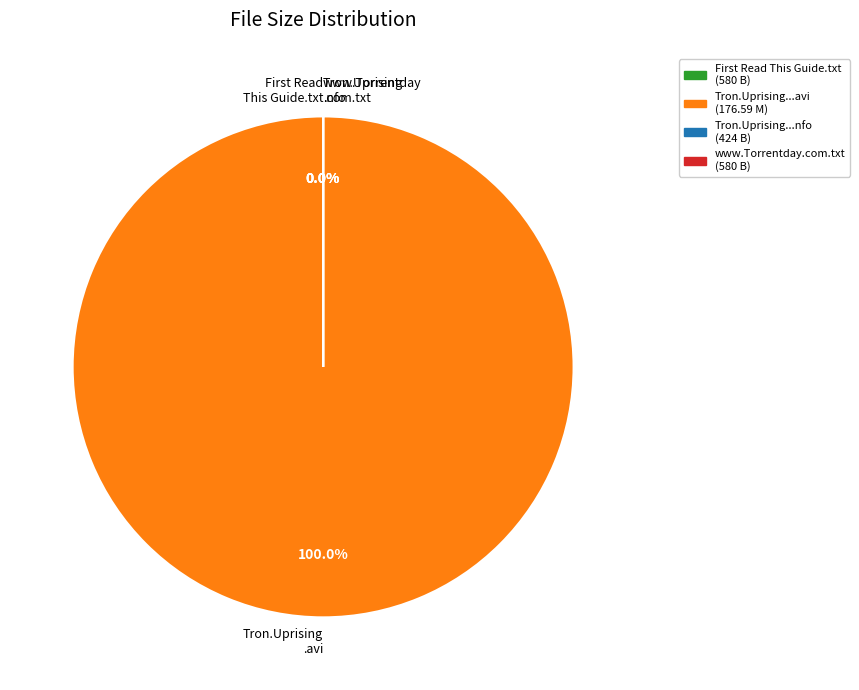

True or false: Tron.Uprising.S01E14.HDTV.XviD-AFG.nfo accounts for 1% of the total.

False